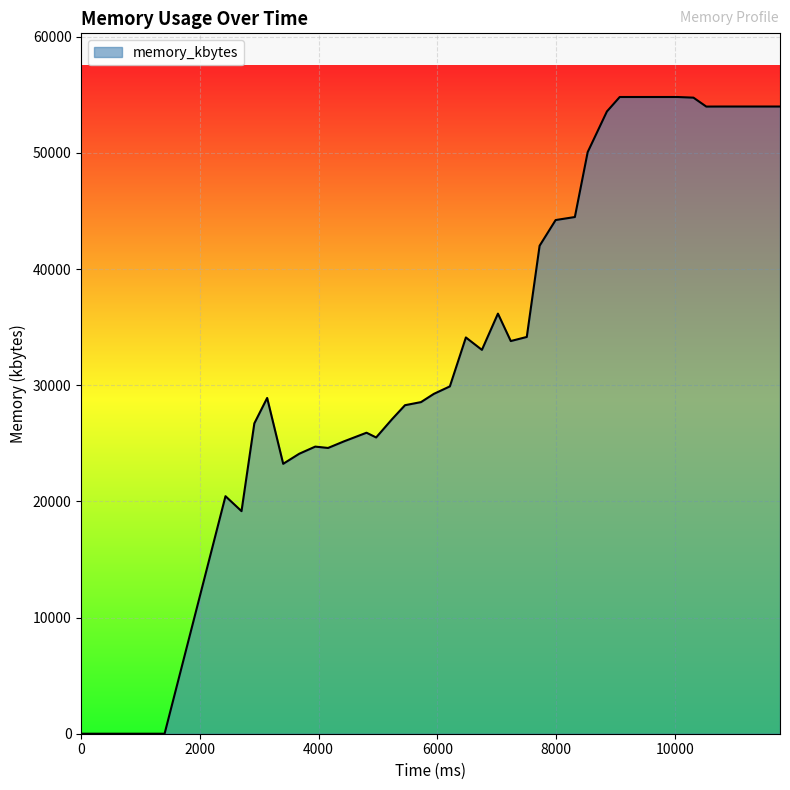

What is the difference between the second highest and minimum values?

54812